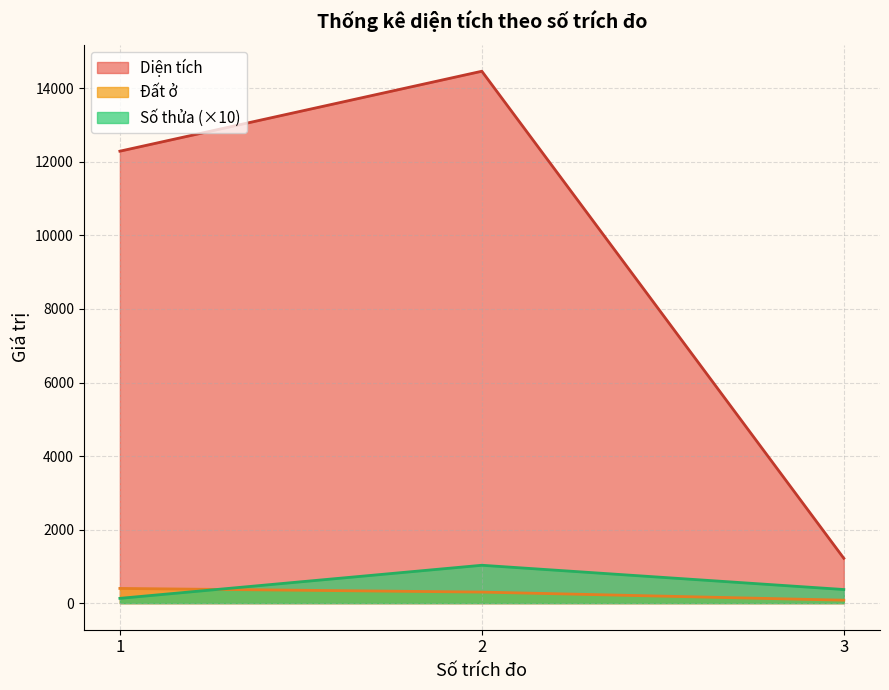

What is the average value of the Số thửa series?

510.0